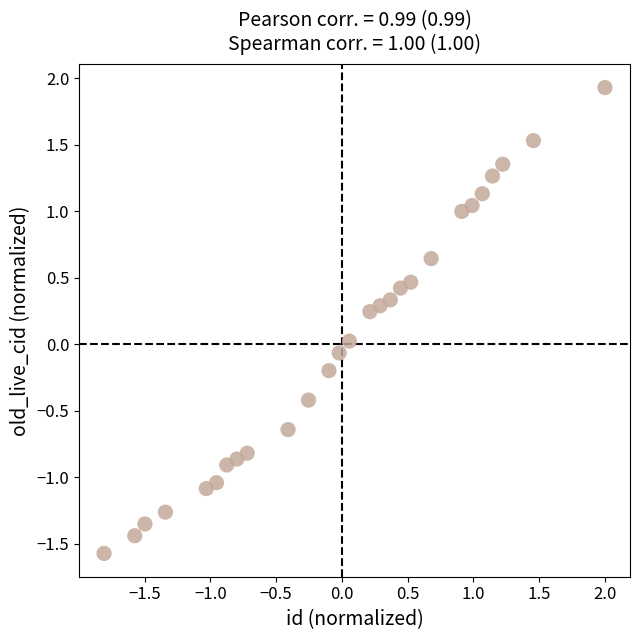

What is the range of X values (max minus min)?

3.8